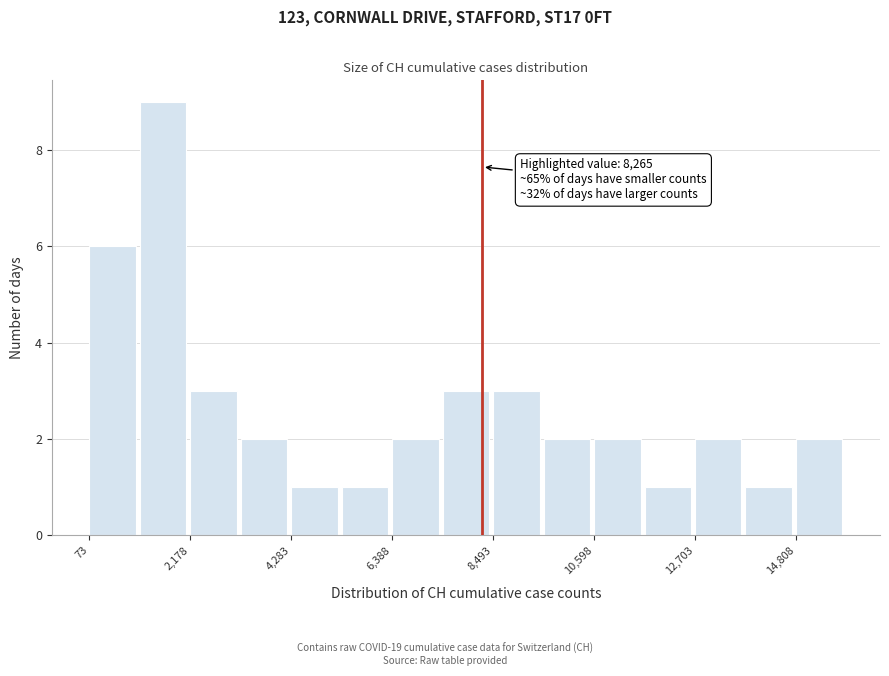

Around what value on the x-axis is the tallest bar? Give the approximate position of its centre, as read against the axis.

1500